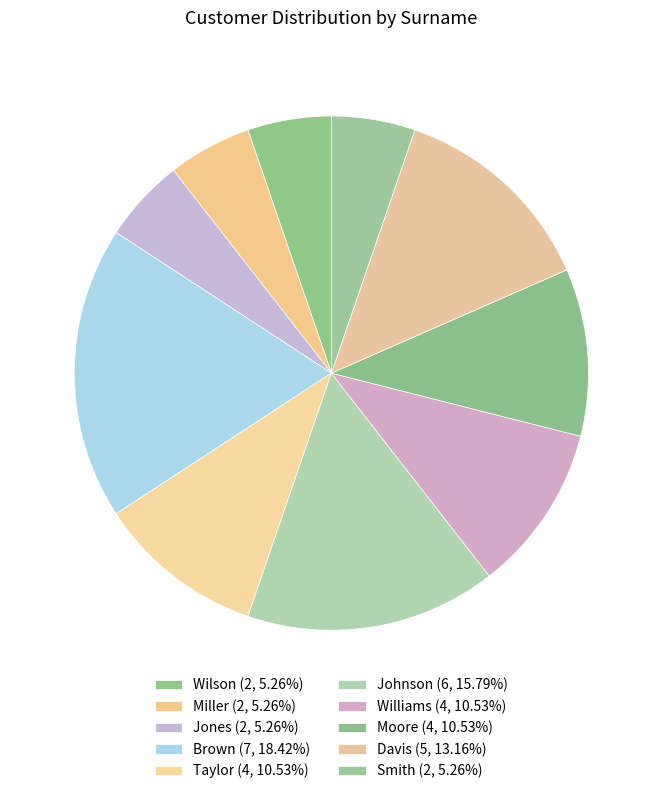

To the nearest percent, what is the difference between the Jones and Davis slice percentages?

8%